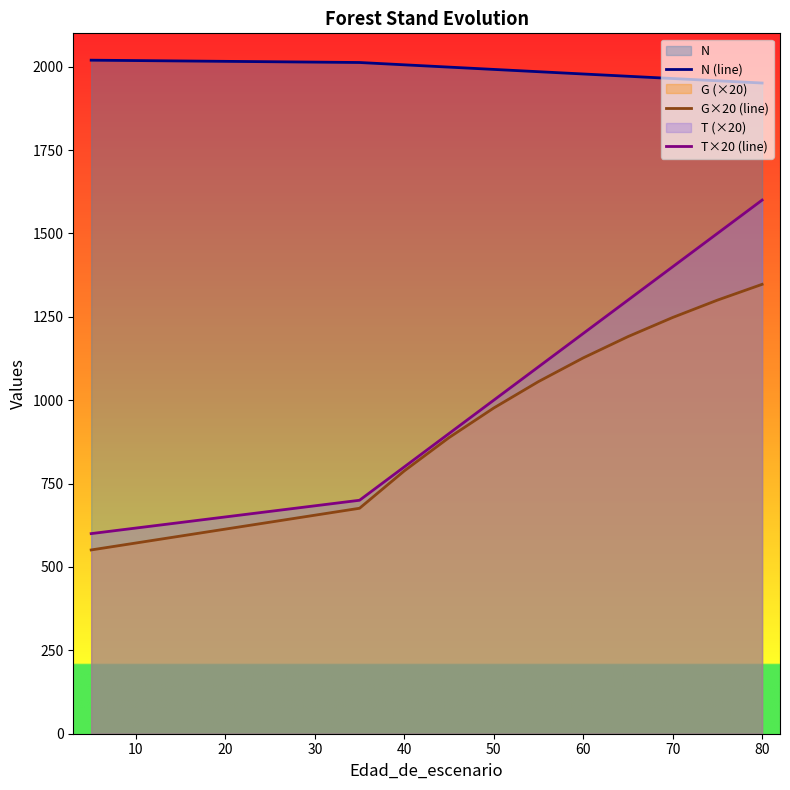

What is the difference between the maximum and minimum values in the N (line) series?

68.5